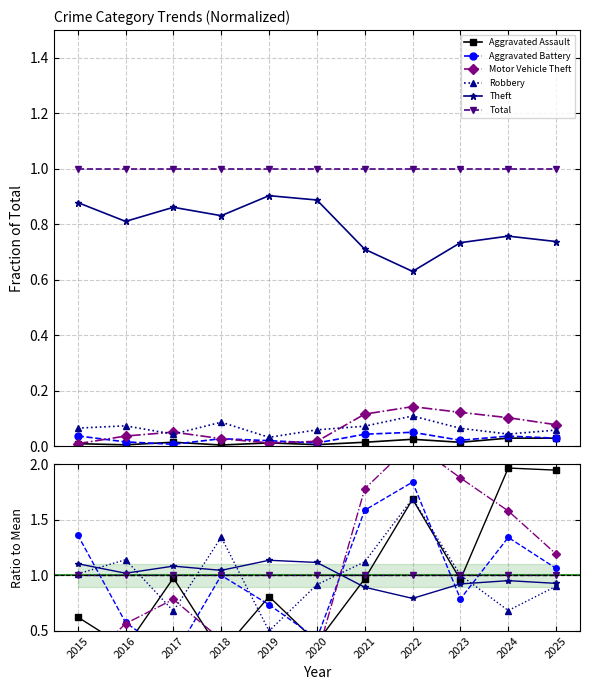

At which category is the sum across all series the highest?

2022